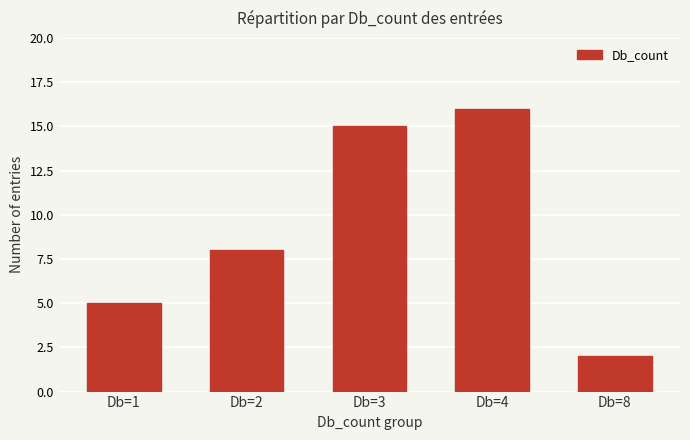

Which category has the lowest value across all series?

Db=8